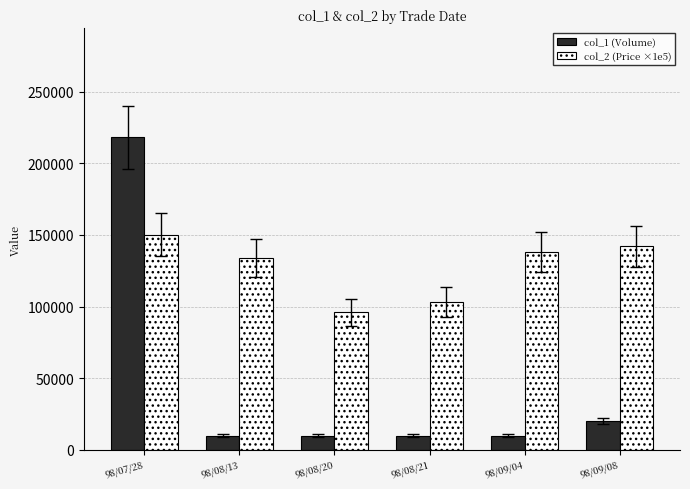

Which series changed the most between 98/07/28 and 98/08/20?

col_1 (Volume)